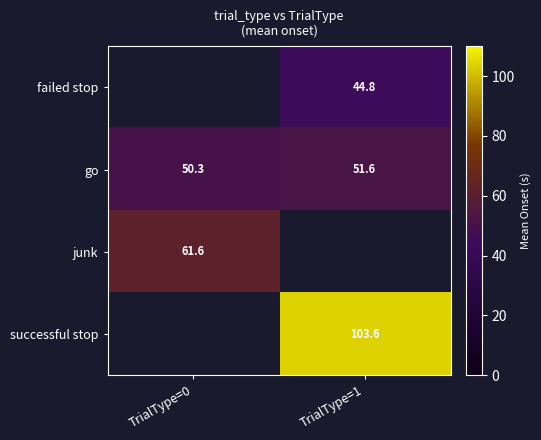

What is the approximate value of junk at TrialType=0?

61.6